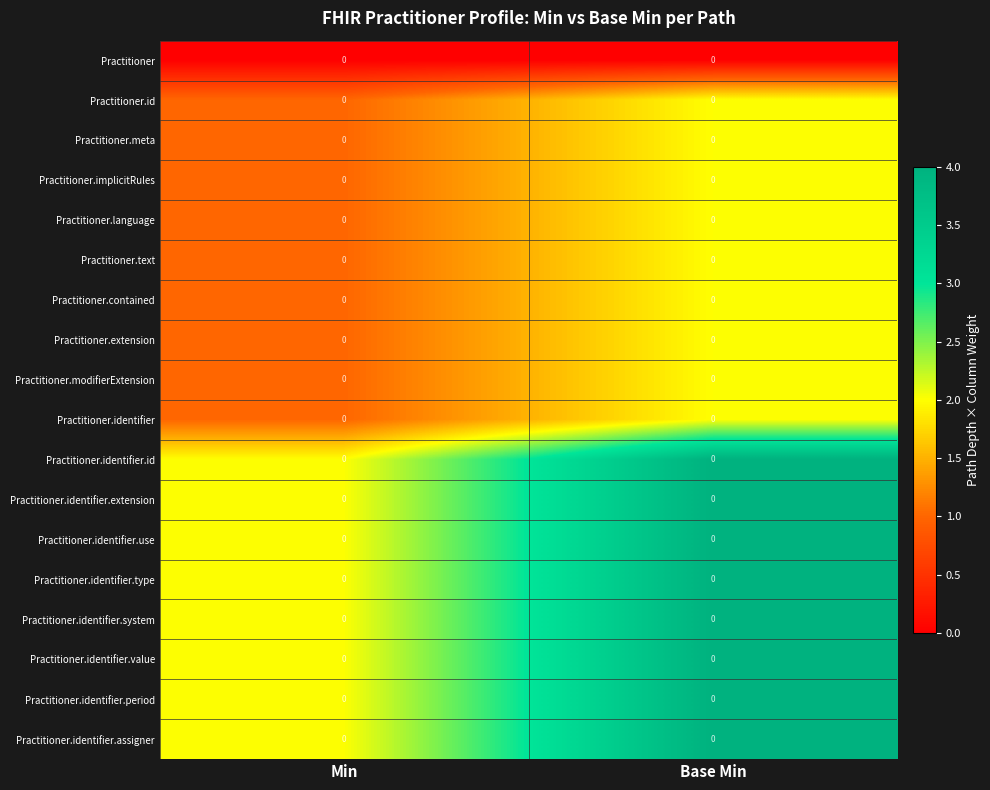

Reading right to left, extract all data points from this chart.

row_0: Base Min=0	Min=0
row_1: Base Min=2	Min=1
row_2: Base Min=2	Min=1
row_3: Base Min=2	Min=1
row_4: Base Min=2	Min=1
row_5: Base Min=2	Min=1
row_6: Base Min=2	Min=1
row_7: Base Min=2	Min=1
row_8: Base Min=2	Min=1
row_9: Base Min=2	Min=1
row_10: Base Min=4	Min=2
row_11: Base Min=4	Min=2
row_12: Base Min=4	Min=2
row_13: Base Min=4	Min=2
row_14: Base Min=4	Min=2
row_15: Base Min=4	Min=2
row_16: Base Min=4	Min=2
row_17: Base Min=4	Min=2